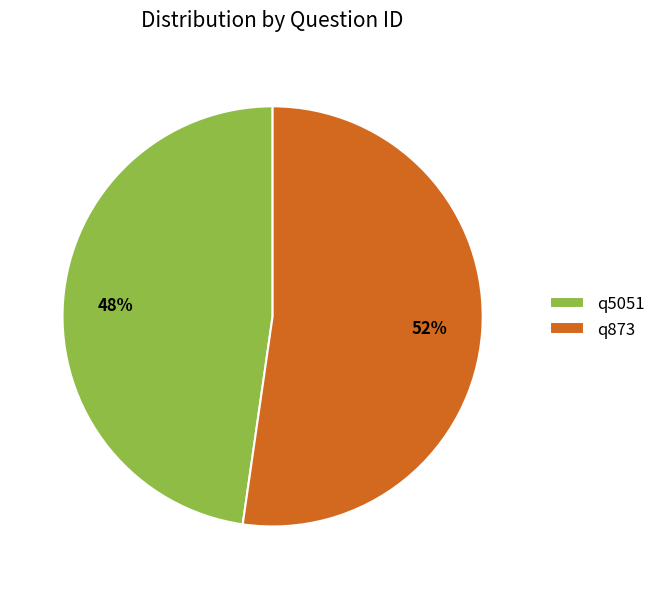

To the nearest percent, what percentage of the pie is q5051?

48%